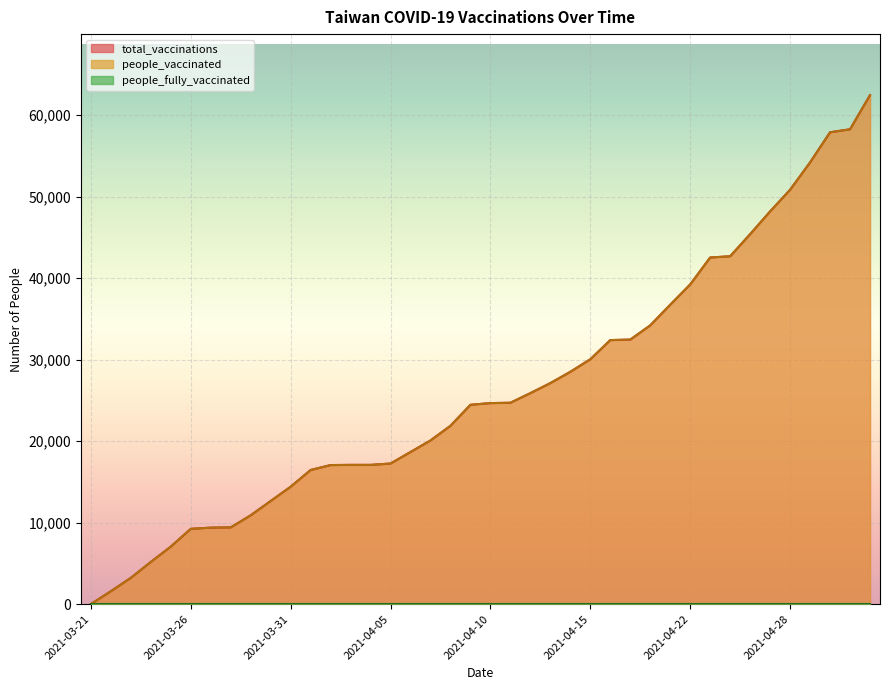

What is the label of the 1st point from the left?

2021-03-21